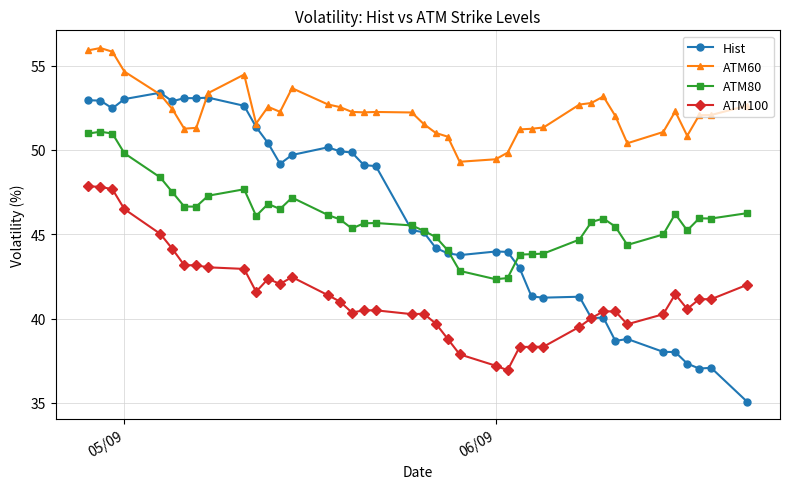

Which series has the largest total across all categories?

ATM60